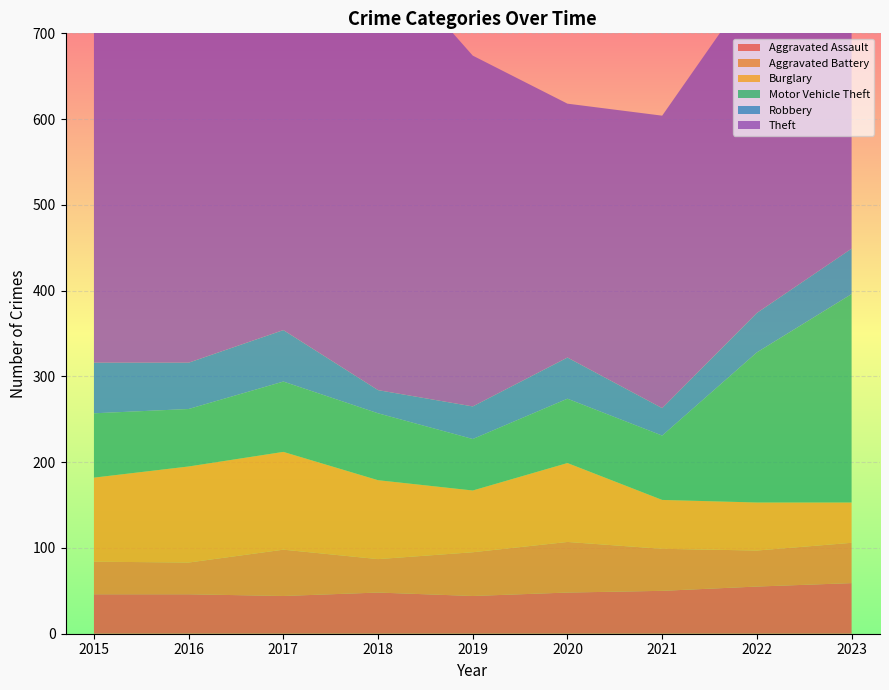

Reading left to right, transcribe all the data shown in this chart.

Aggravated Assault: 2015=46	2016=46	2017=44	2018=48	2019=44	2020=48	2021=50	2022=55	2023=59
Aggravated Battery: 2015=38	2016=37	2017=54	2018=39	2019=51	2020=59	2021=49	2022=42	2023=47
Burglary: 2015=98	2016=112	2017=114	2018=92	2019=72	2020=92	2021=57	2022=56	2023=47
Motor Vehicle Theft: 2015=75	2016=67	2017=82	2018=78	2019=60	2020=75	2021=75	2022=175	2023=243
Robbery: 2015=59	2016=54	2017=60	2018=27	2019=38	2020=48	2021=32	2022=46	2023=53
Theft: 2015=515	2016=409	2017=497	2018=515	2019=409	2020=296	2021=341	2022=388	2023=375